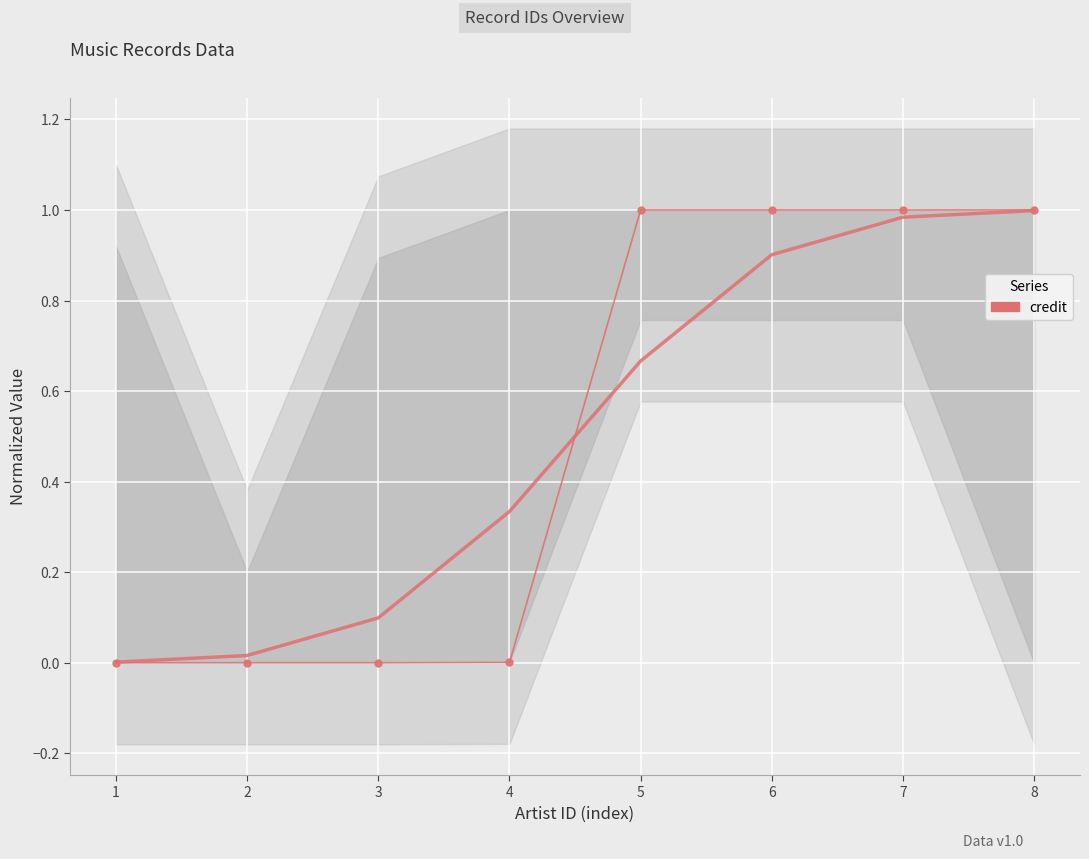

Is it true that the value at 3 is 0.0?

False